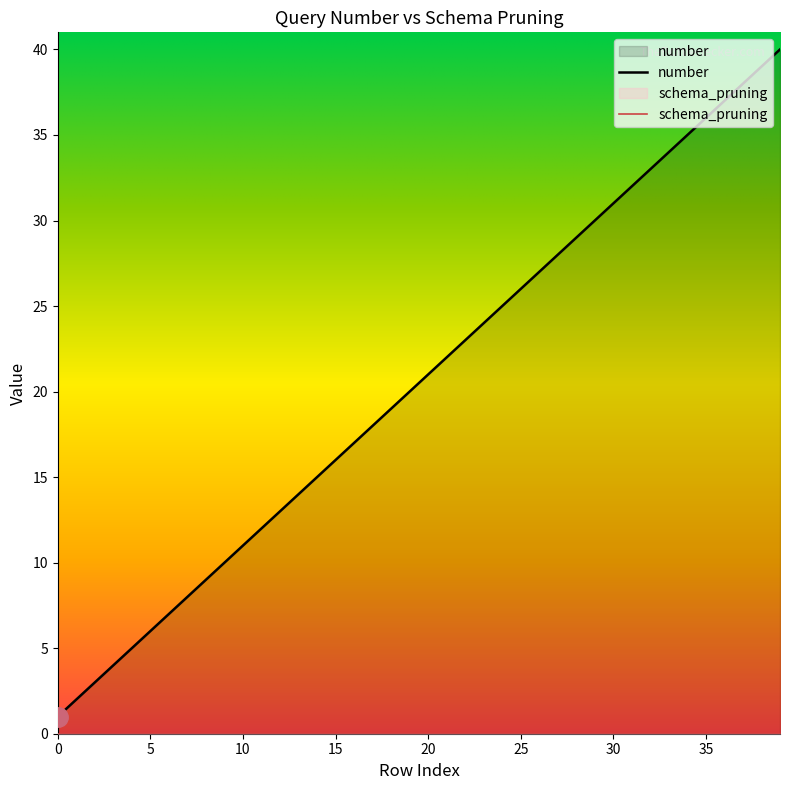

Rank the categories by value from highest to lowest.

39, 38, 37, 36, 35, 34, 33, 32, 31, 30, 29, 28, 27, 26, 25, 24, 23, 22, 21, 20, 19, 18, 17, 16, 15, 14, 13, 12, 11, 10, 9, 8, 7, 6, 5, 4, 3, 2, 1, 0